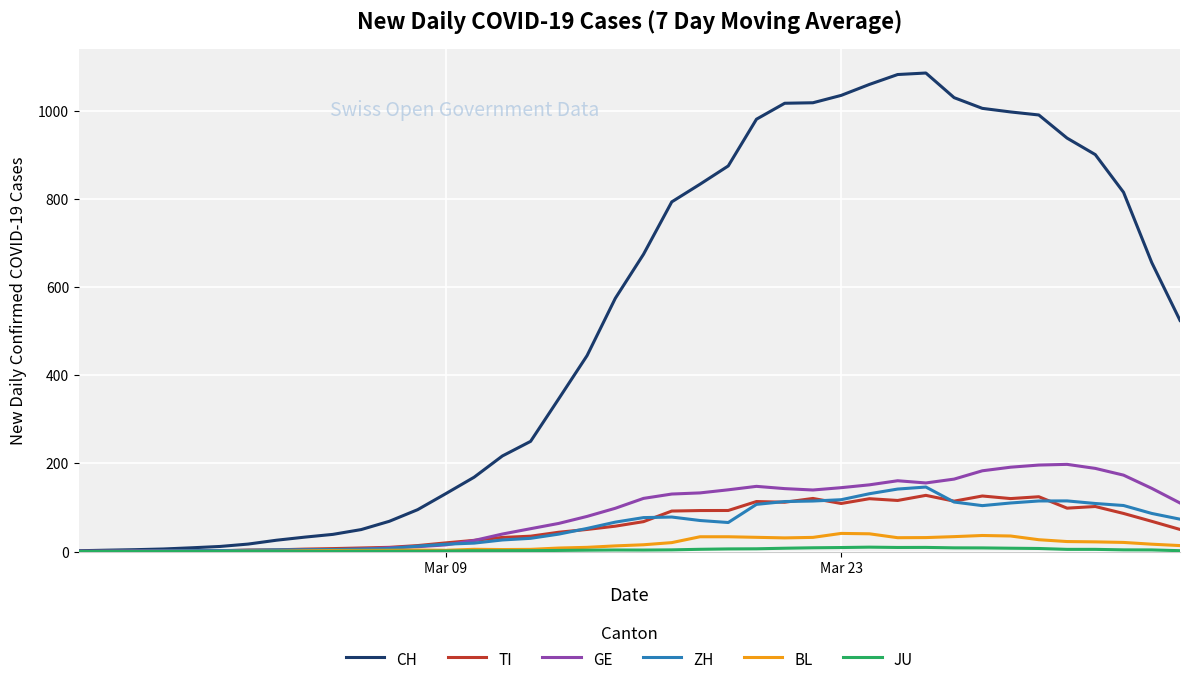

Which series has the widest spread of values?

CH